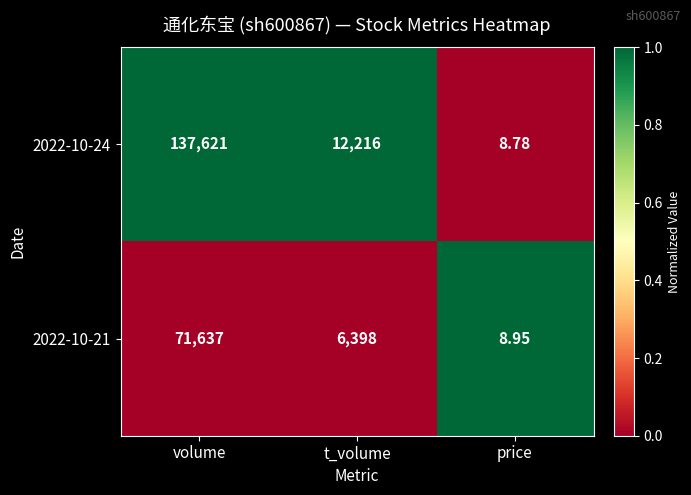

How many data points does each series have?

3